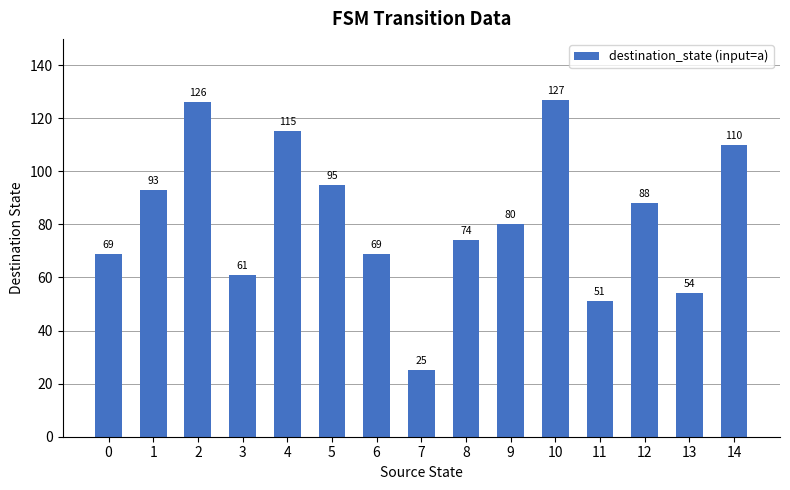

At which category does the chart reach its peak across all series?

10